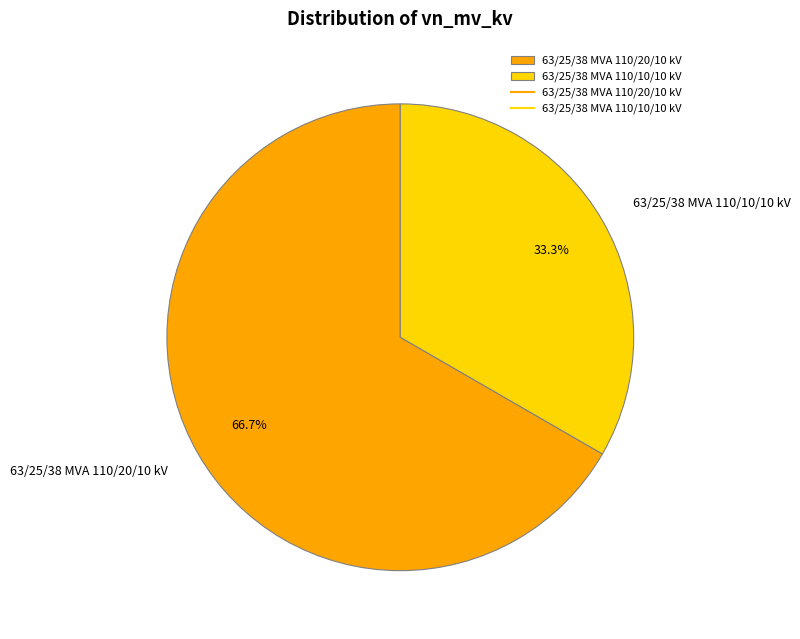

What percentage is the 63/25/38 MVA 110/10/10 kV slice, to the nearest percent?

33%